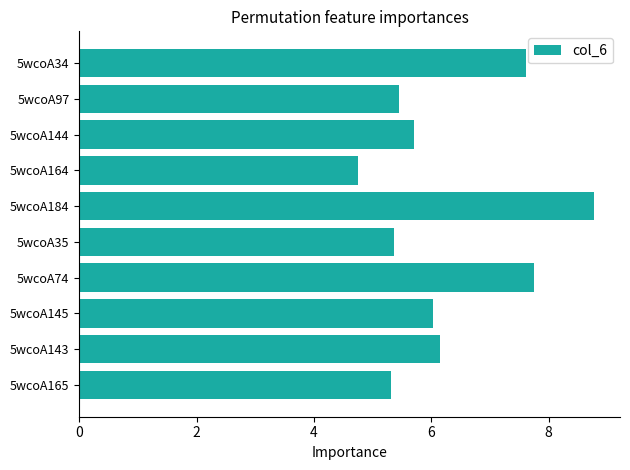

What is the sum of all values?

62.9